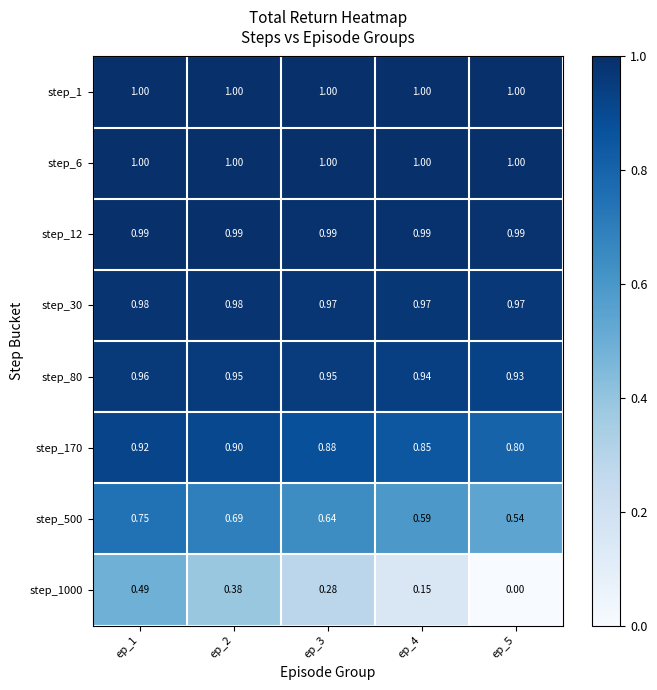

Between ep_1 and ep_4, which is larger?

ep_1